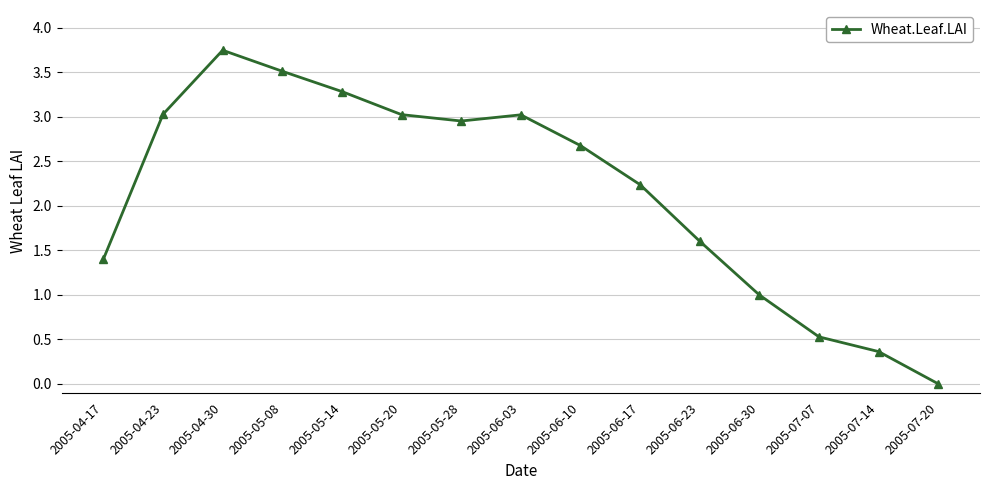

Between 2005-05-14 and 2005-05-08, which is larger?

2005-05-08